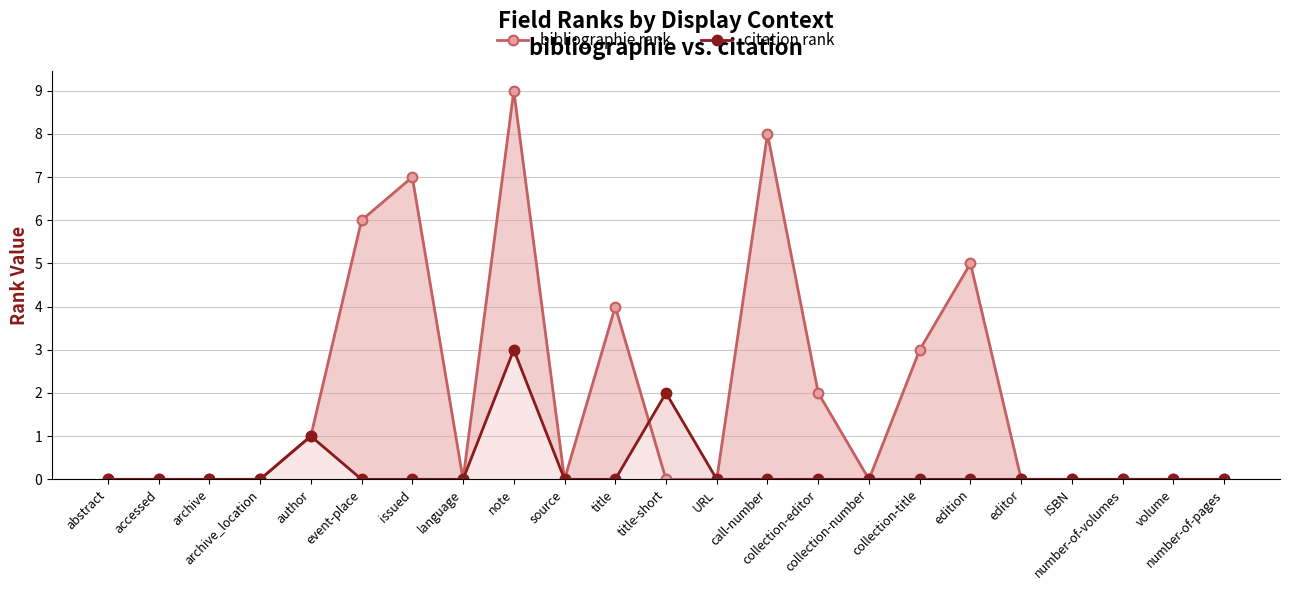

List the series in order of their overall mean, lowest first.

citation rank, bibliographie rank